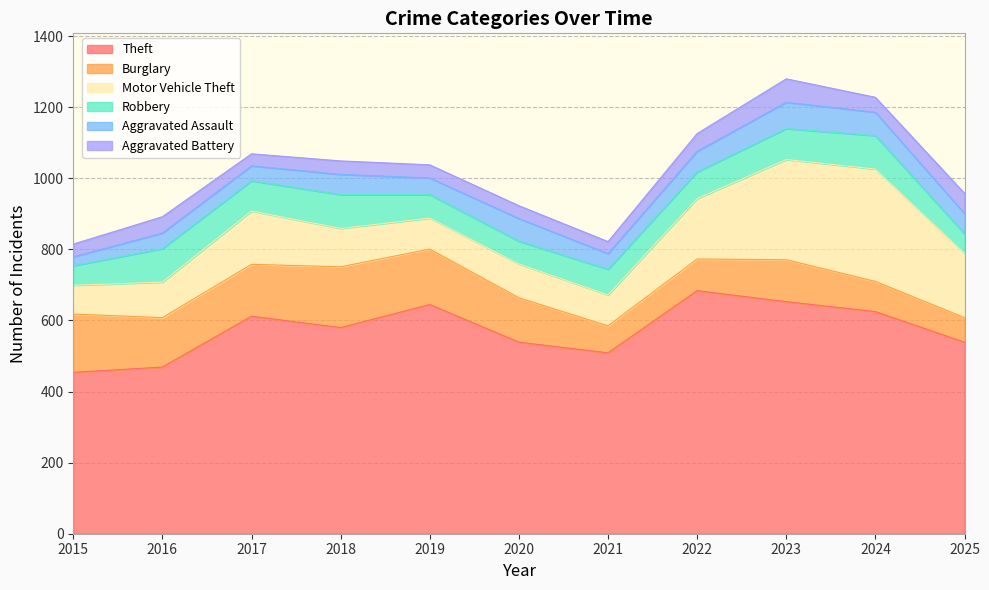

True or false: Aggravated Assault has a value of 56 at 2017.

False